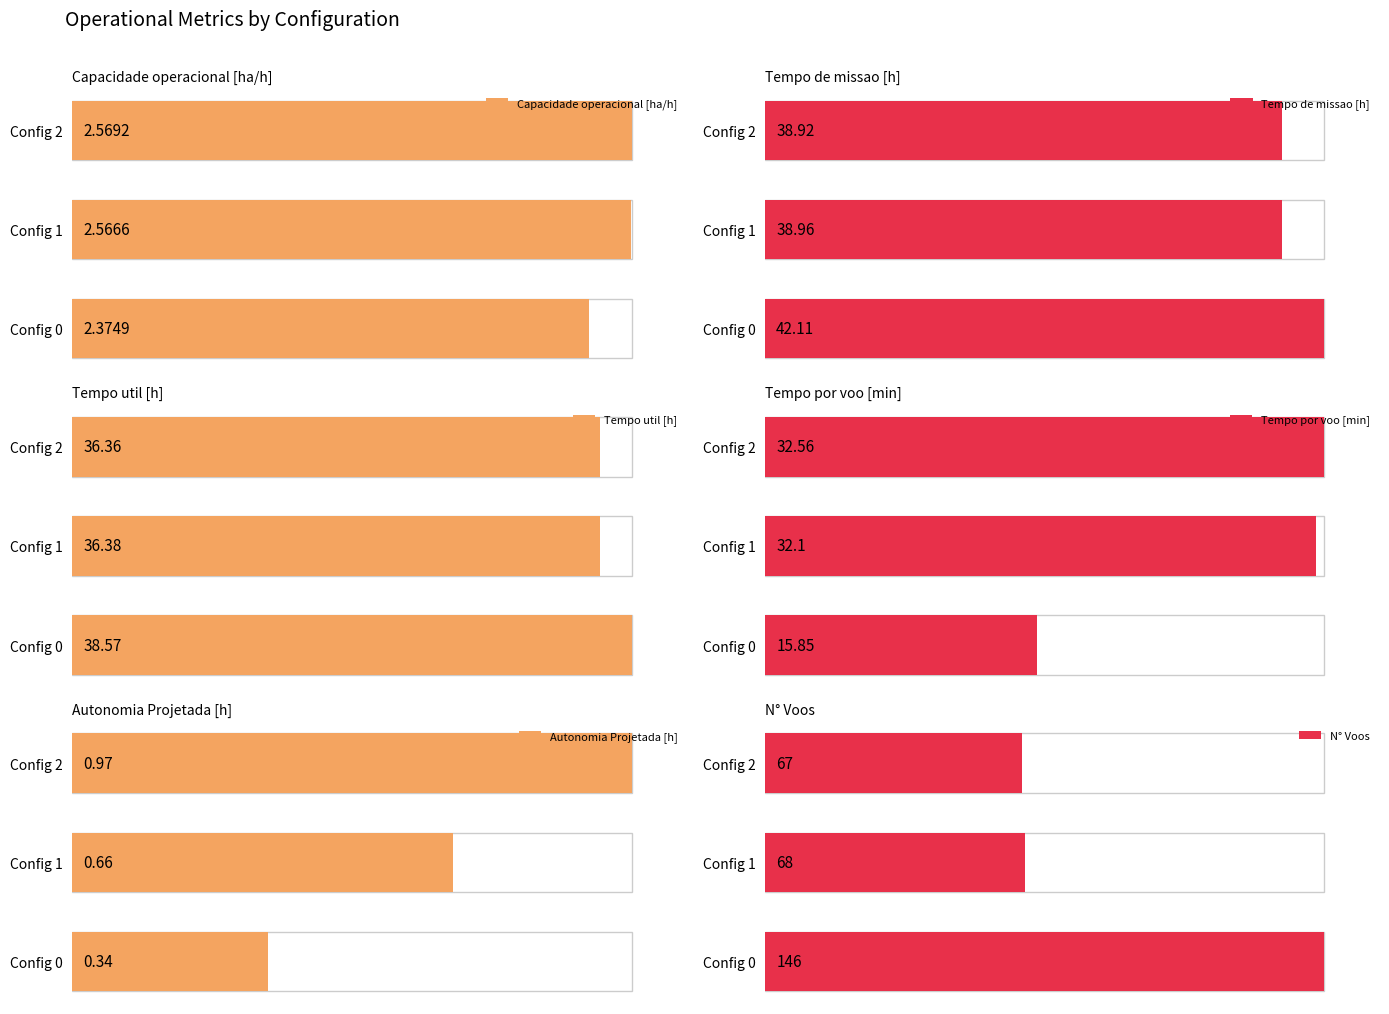

True or false: N° Voos has a value of 68.4 at Config 0.

False